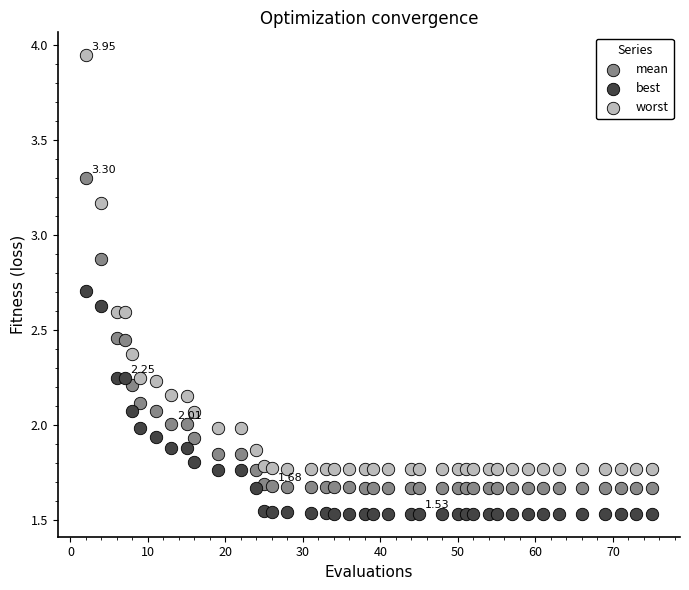

What are all the series names shown in the legend?

mean, best, worst